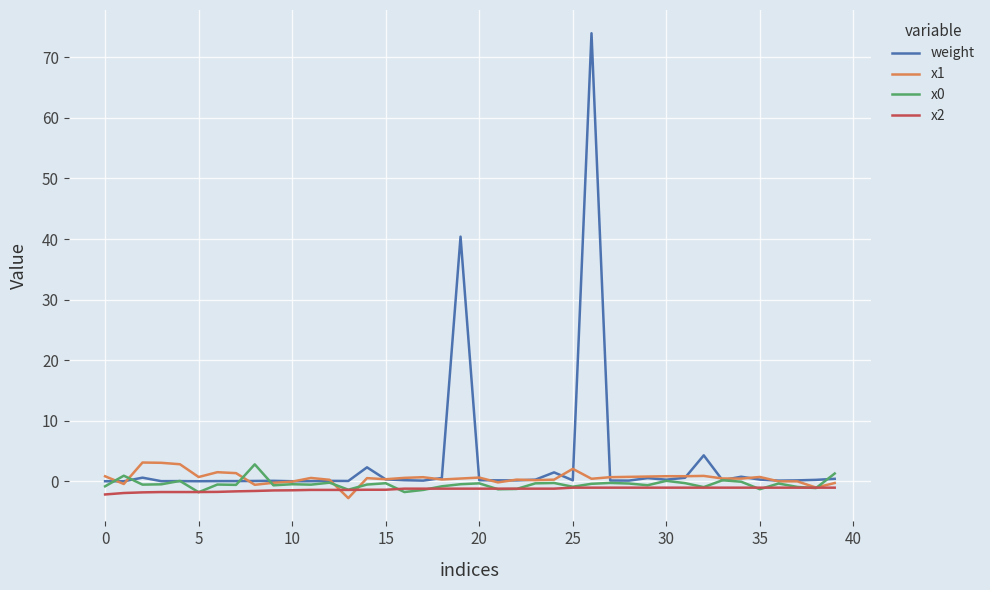

What is the minimum value shown in the chart?

-2.8